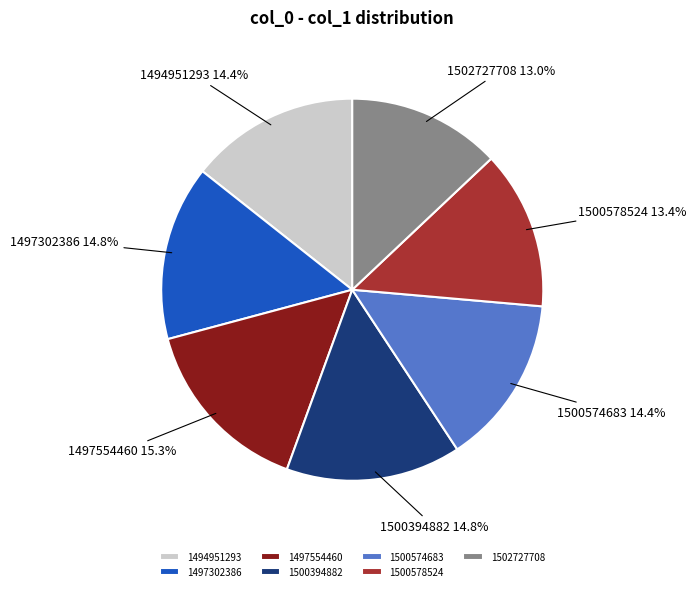

Between 1502727708 and 1494951293, which is larger?

1494951293